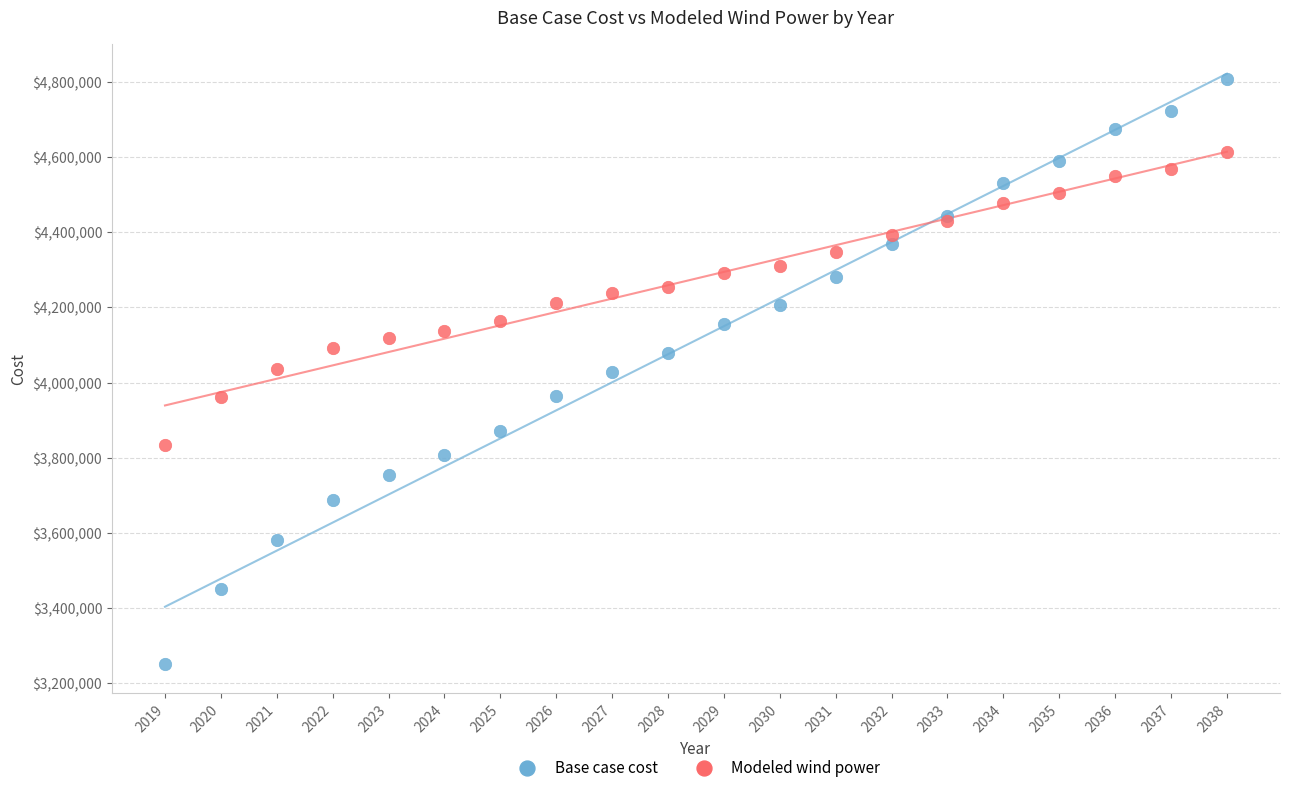

Which series reaches the maximum Y coordinate?

Base case cost